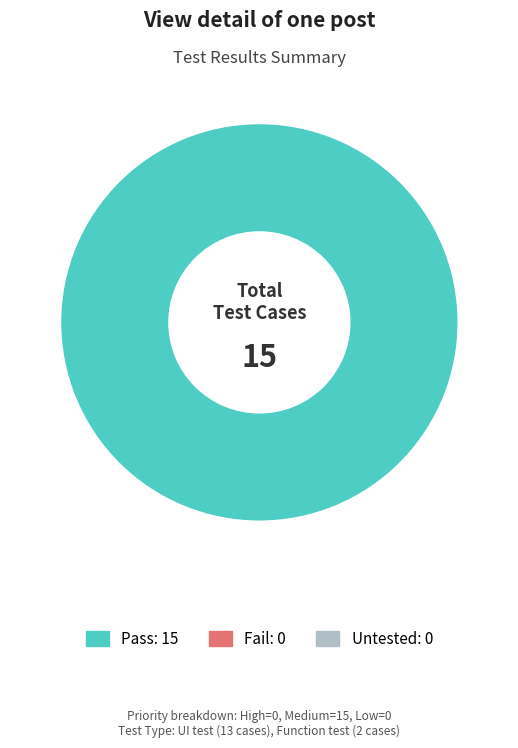

Is there a majority slice in this chart?

Yes